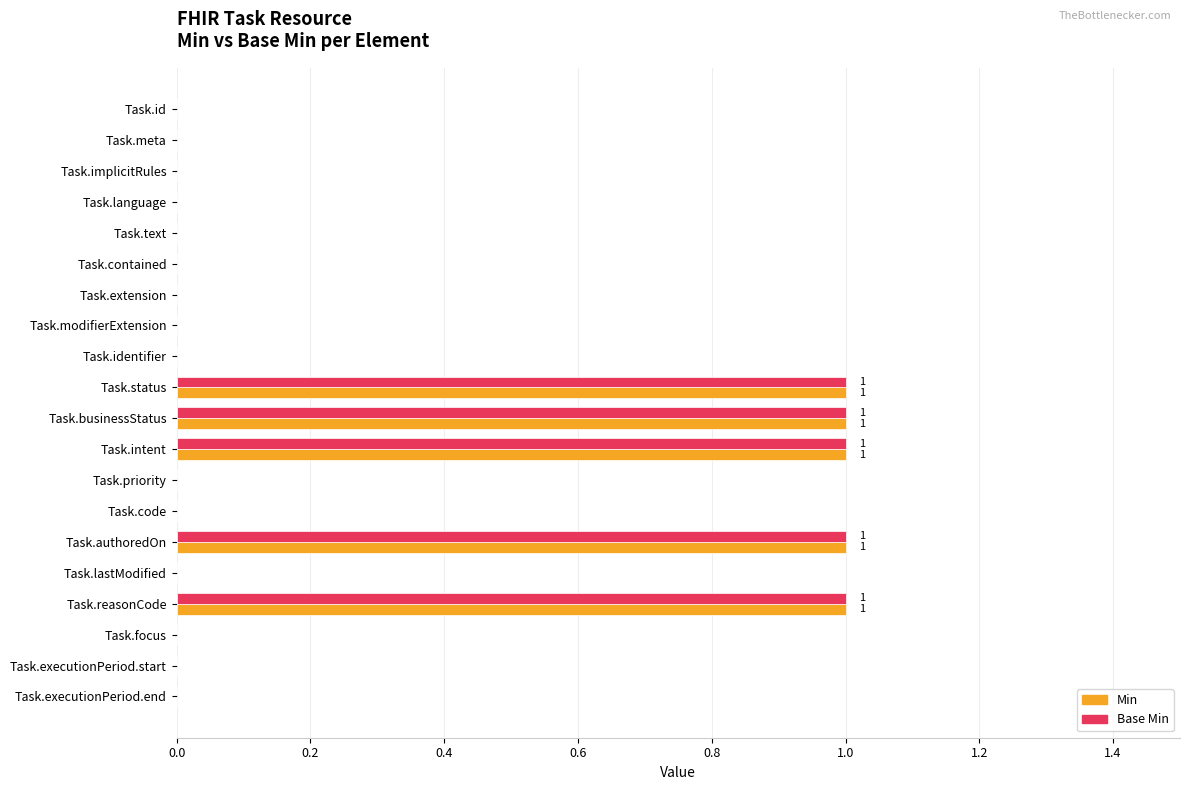

Count the number of data series in this chart.

2